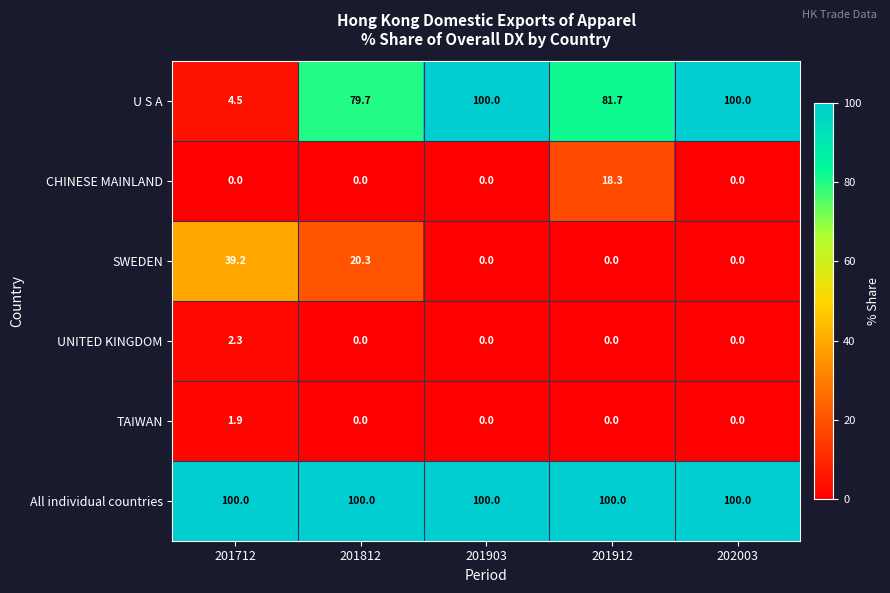

What is the difference between the maximum and minimum values in the SWEDEN series?

39.2